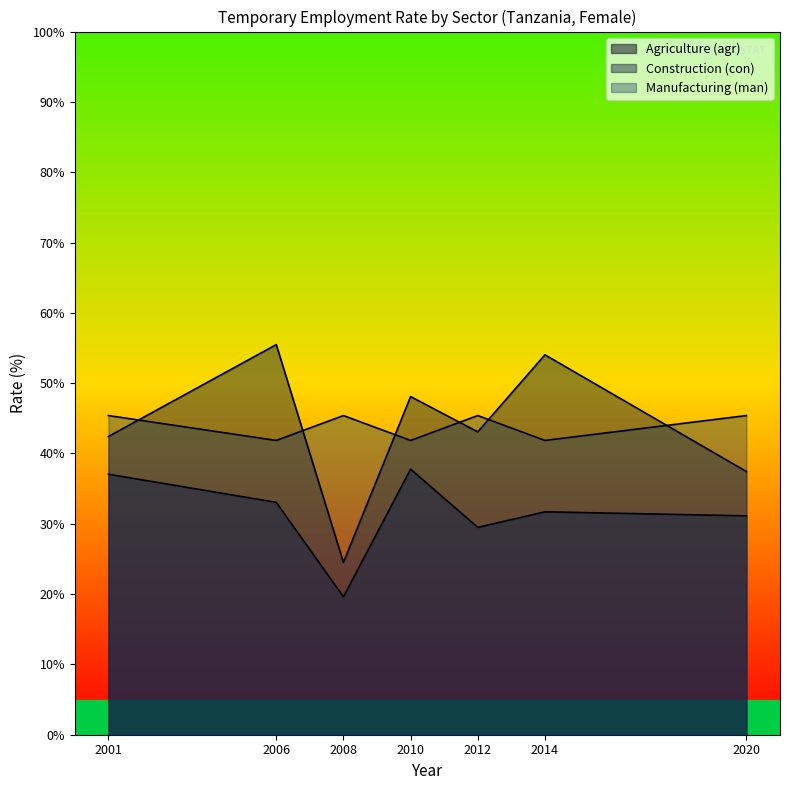

True or false: sex_f and sex_f_con cross at least once.

False